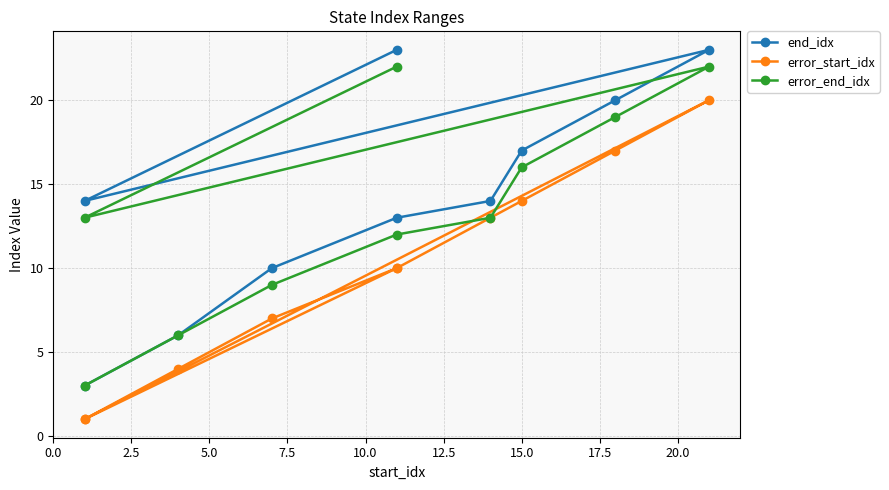

Is it true that end_idx equals 35 at 15.0?

False